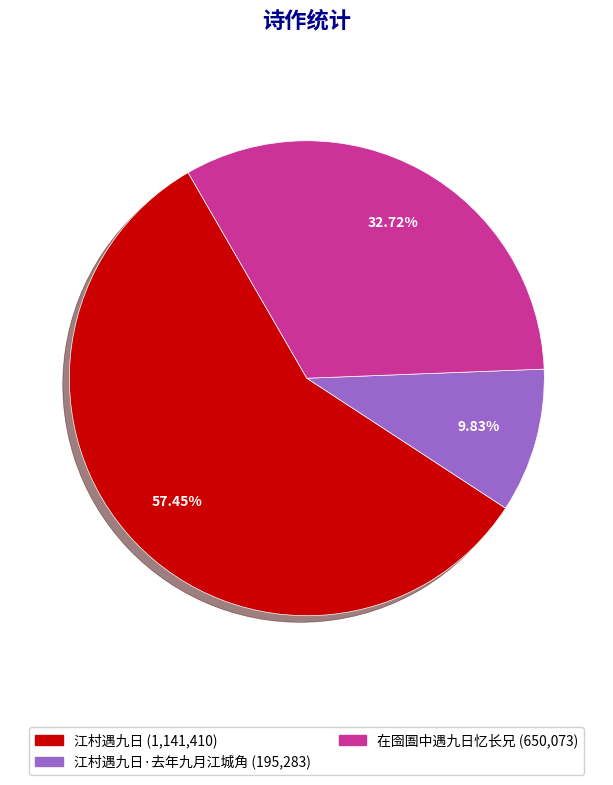

Is there a majority slice in this chart?

Yes